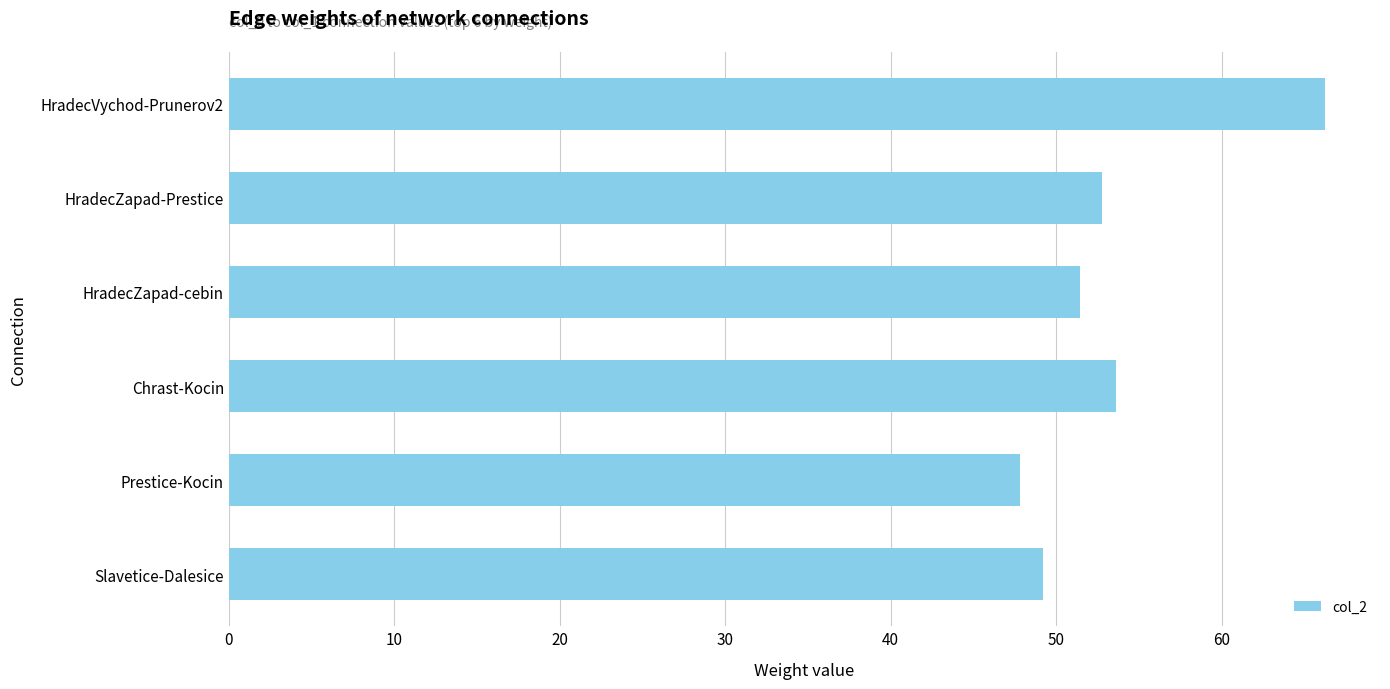

Read the value at Chrast-Kocin.

53.6